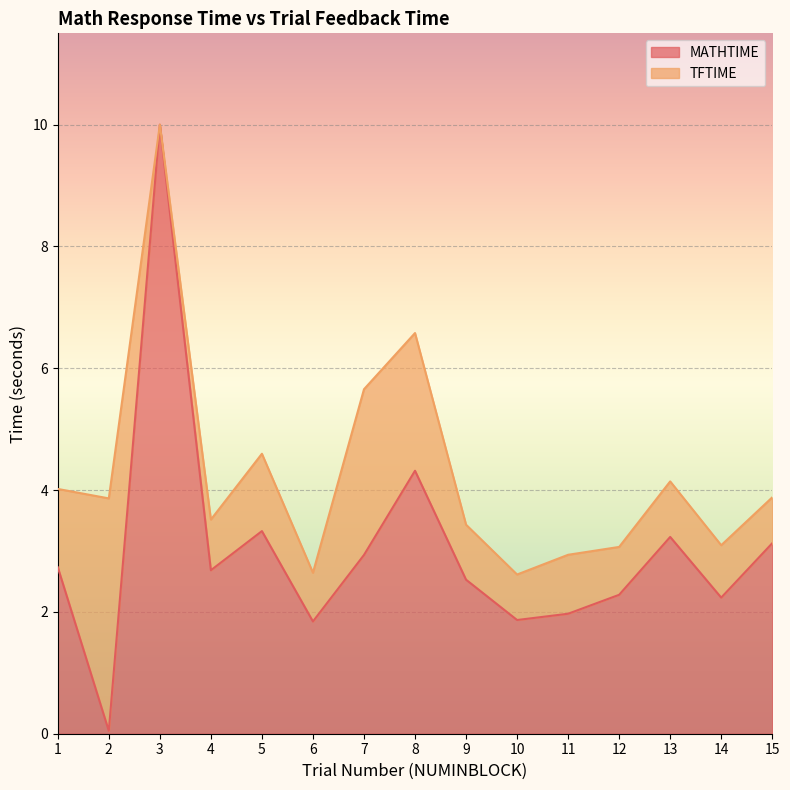

True or false: the data shows 2.9 at 7.

True